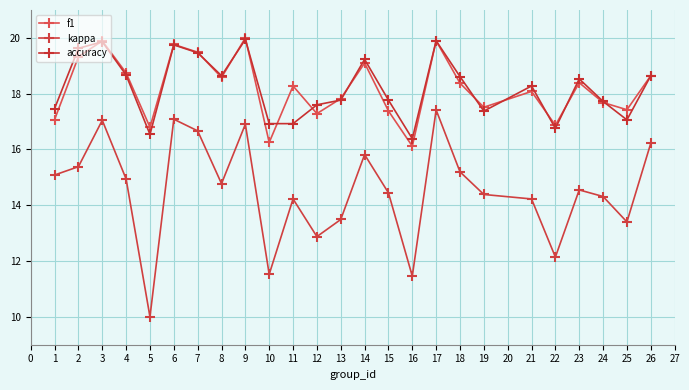

At which label does kappa reach its peak?

17